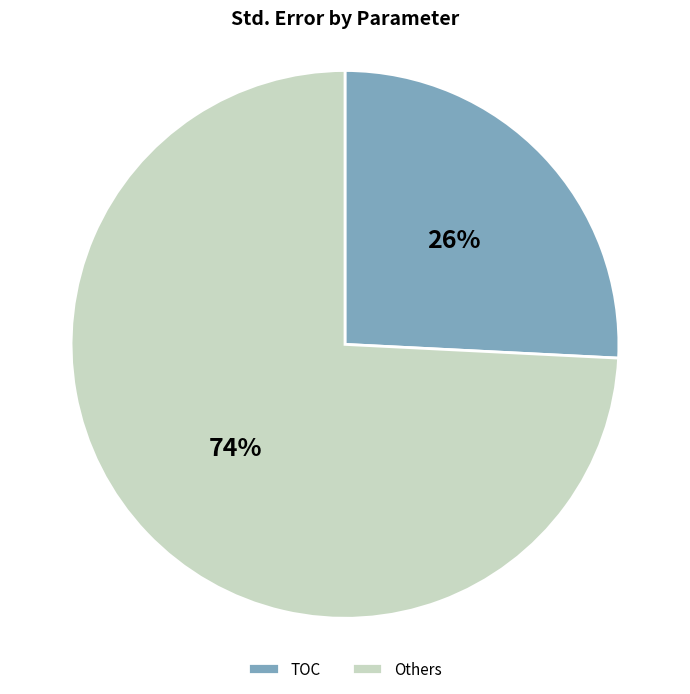

To the nearest percent, what is the difference between the largest and smallest slice percentages?

48%